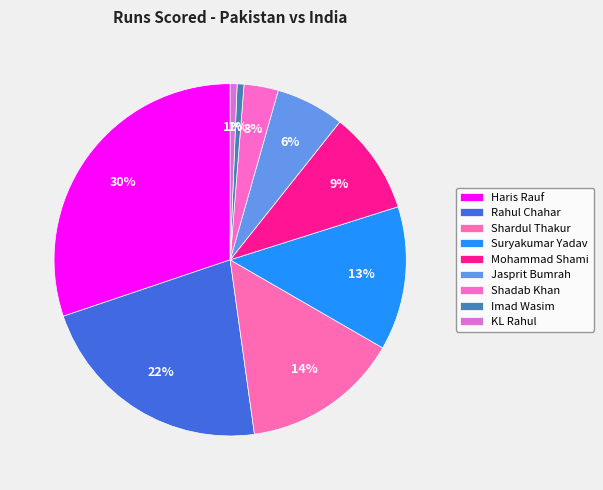

Rank the categories by value from highest to lowest.

Haris Rauf, Rahul Chahar, Shardul Thakur, Suryakumar Yadav, Mohammad Shami, Jasprit Bumrah, Shadab Khan, Imad Wasim, KL Rahul